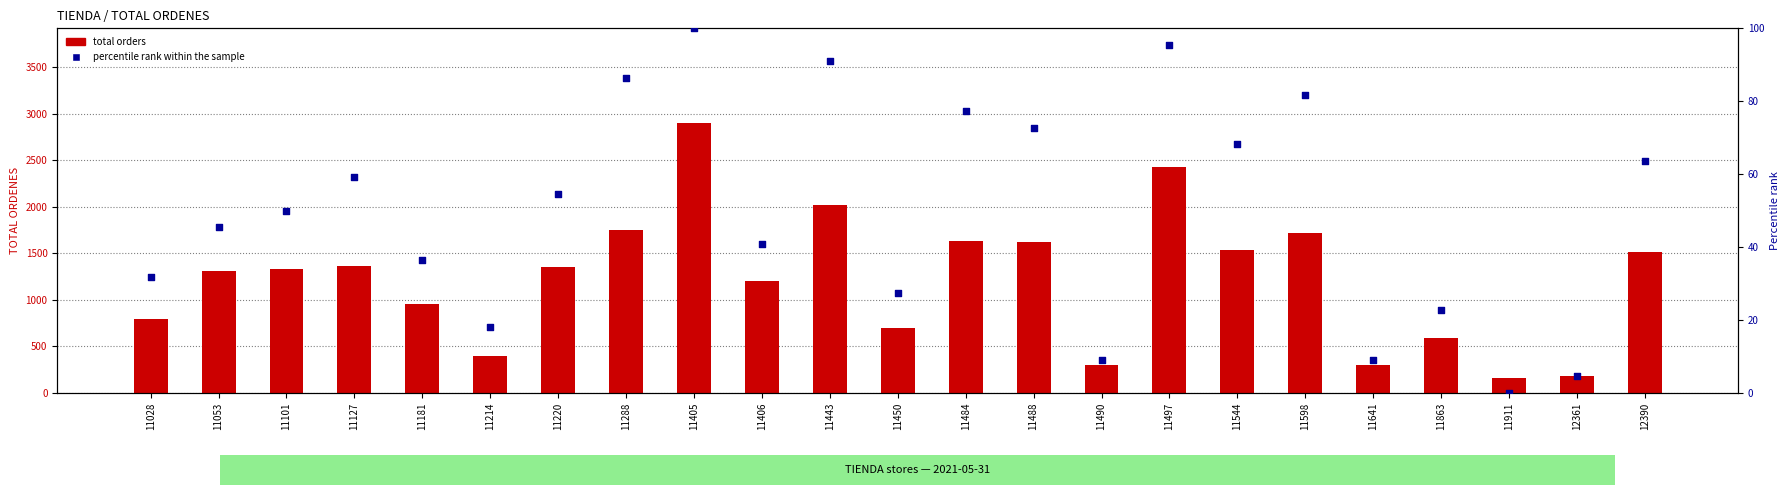

Which series has the largest Y range (max minus min)?

total orders